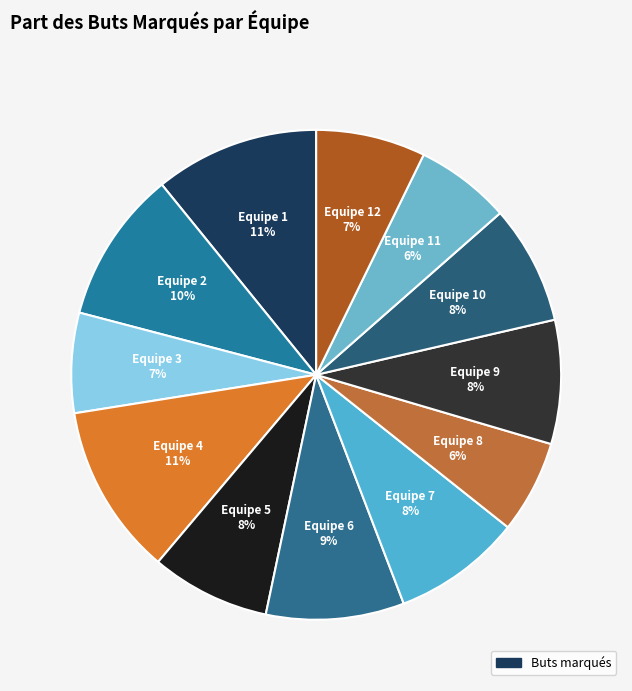

Count the number of slices in the pie.

12